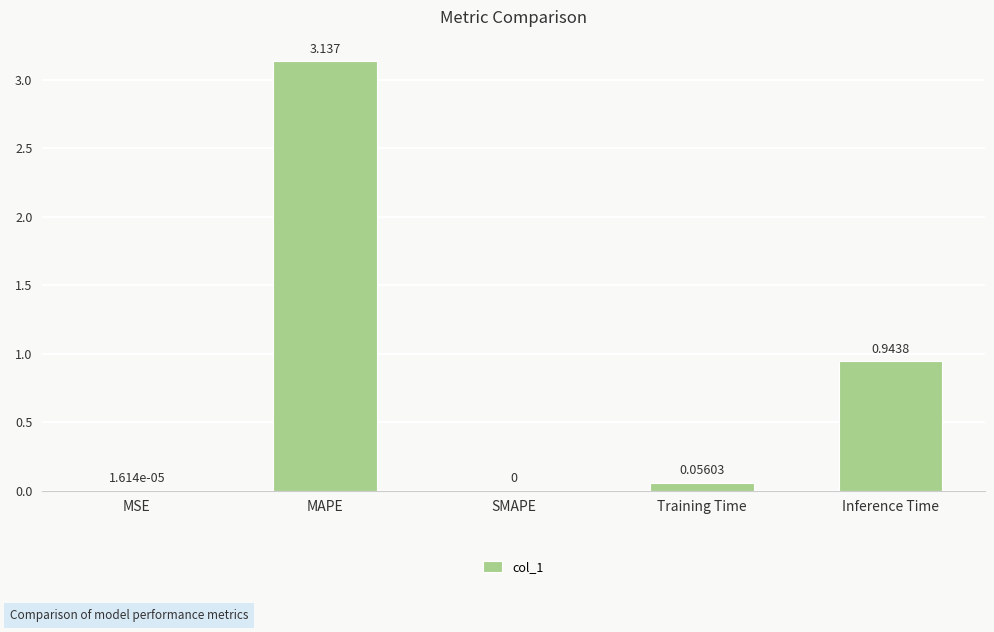

The value at Inference Time is 1.3. True or false?

False